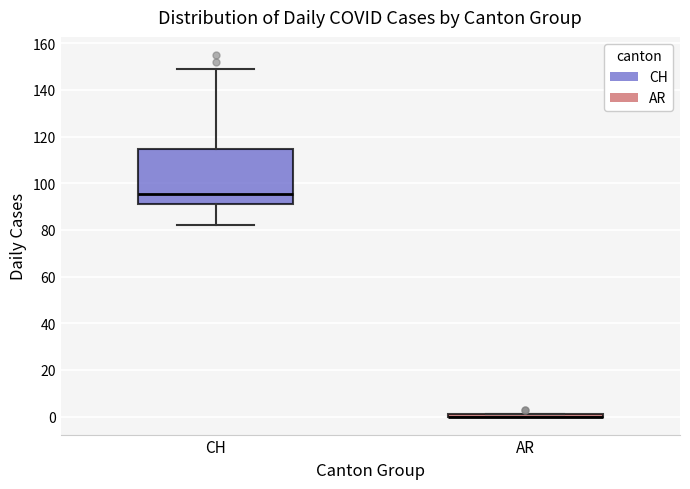

Comparing the boxes themselves (not the whiskers), which one is the tallest?

CH